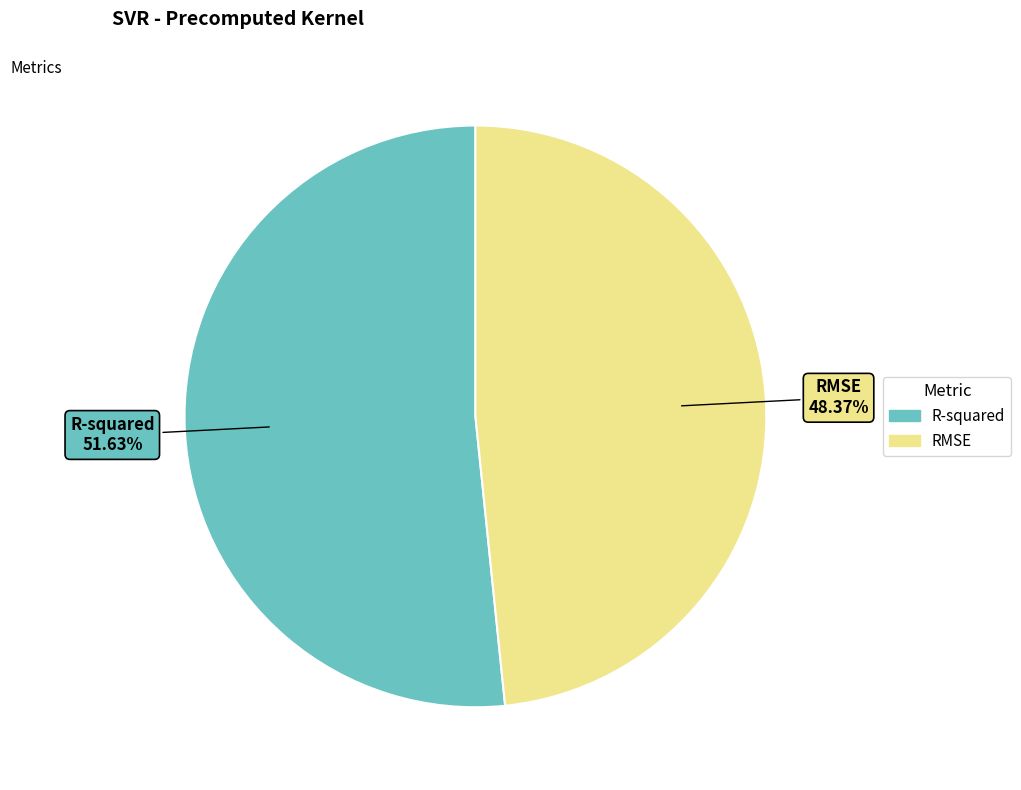

What is the largest slice in the pie chart?

R-squared